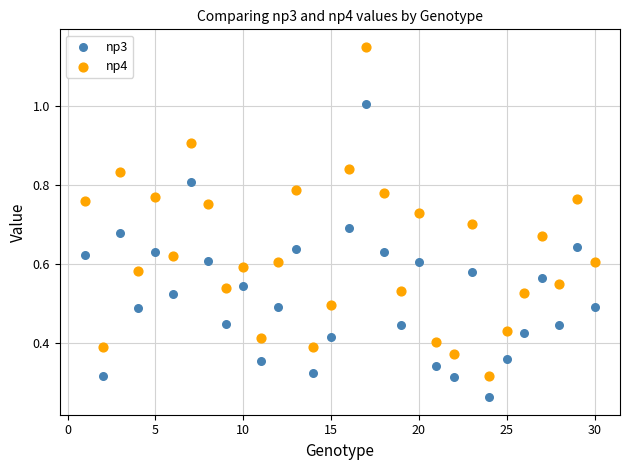

Which series reaches the minimum Y coordinate?

np3